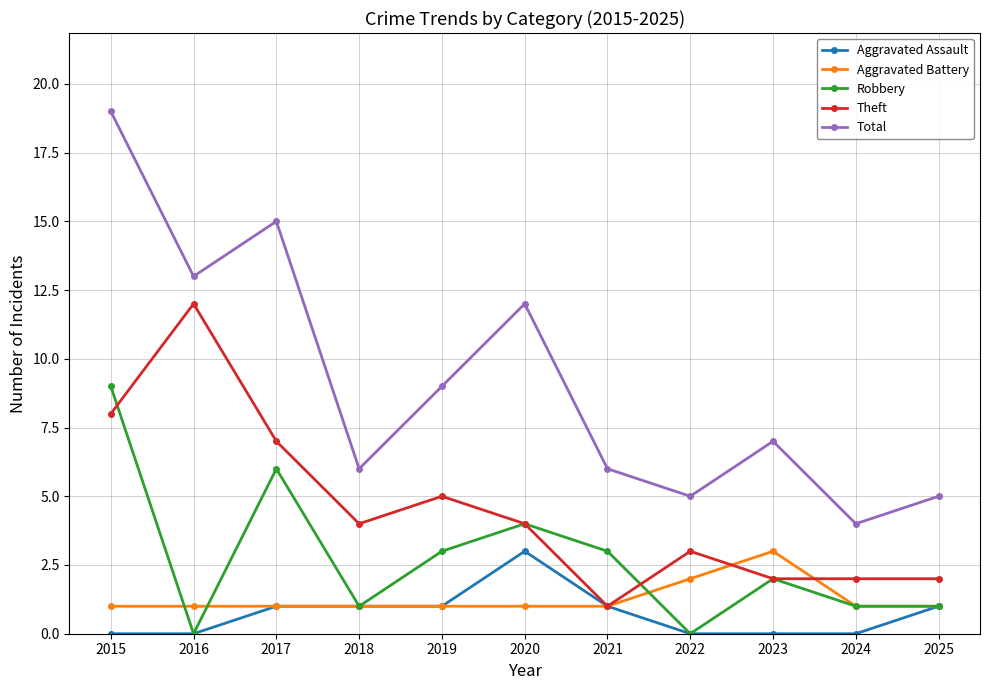

What is the value of the Robbery point at the 11th from the left?

1